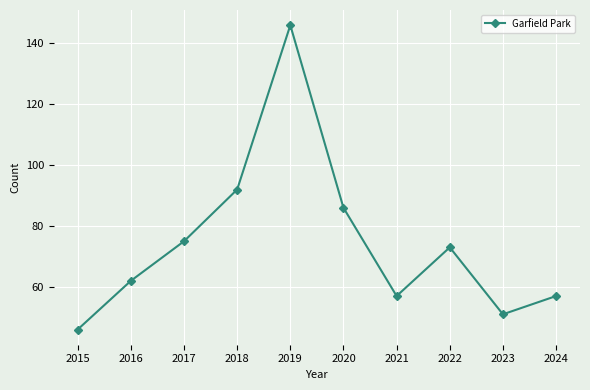

The chart shows a value of 74 at 2015. True or false?

False